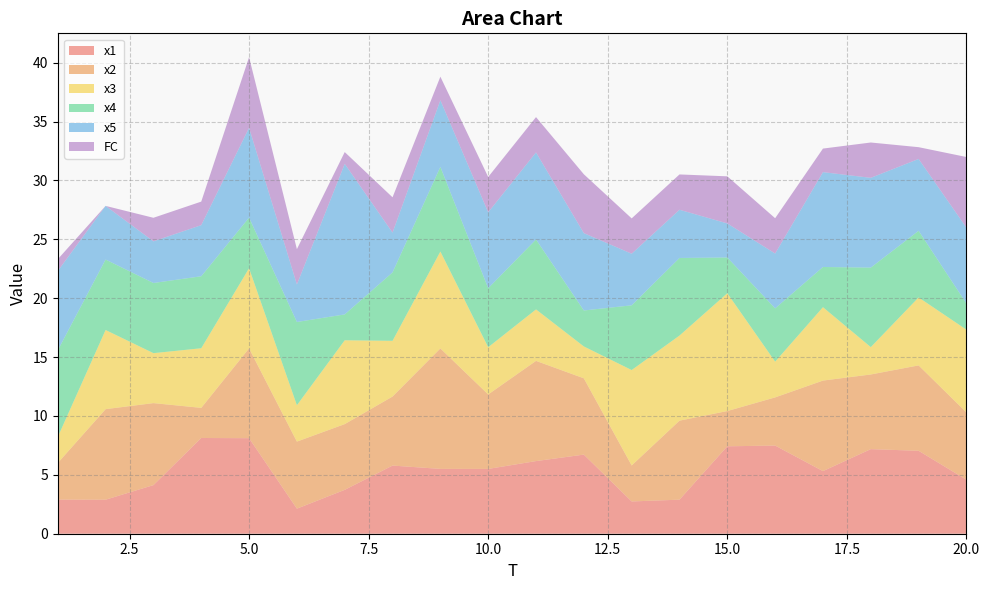

Reading left to right, extract all data points from this chart.

x1: 1=2.9	2=2.9	3=4.1	4=8.1	5=8.1	6=2.1	7=3.7	8=5.8	9=5.5	10=5.5	11=6.2	12=6.7	13=2.7	14=2.9	15=7.4	16=7.5	17=5.3	18=7.2	19=7.0	20=4.6
x2: 1=3.1	2=7.7	3=7.0	4=2.6	5=7.6	6=5.7	7=5.6	8=5.9	9=10.2	10=6.3	11=8.5	12=6.5	13=3.1	14=6.7	15=3.0	16=4.1	17=7.7	18=6.3	19=7.3	20=5.7
x3: 1=2.2	2=6.7	3=4.2	4=5.1	5=6.8	6=3.1	7=7.1	8=4.7	9=8.2	10=4.0	11=4.4	12=2.7	13=8.1	14=7.2	15=10.0	16=3.0	17=6.2	18=2.3	19=5.8	20=7.0
x4: 1=7.4	2=6.0	3=6.0	4=6.1	5=4.3	6=7.1	7=2.2	8=5.8	9=7.2	10=5.0	11=5.9	12=3.1	13=5.5	14=6.6	15=3.0	16=4.5	17=3.4	18=6.8	19=5.7	20=2.2
x5: 1=6.7	2=4.6	3=3.5	4=4.3	5=7.6	6=3.2	7=12.8	8=3.4	9=5.7	10=6.5	11=7.4	12=6.6	13=4.4	14=4.1	15=2.9	16=4.7	17=8.1	18=7.6	19=6.1	20=6.4
FC: 1=1.0	2=0.0	3=2.0	4=2.0	5=6.0	6=3.0	7=1.0	8=3.0	9=2.0	10=3.0	11=3.0	12=5.0	13=3.0	14=3.0	15=4.0	16=3.0	17=2.0	18=3.0	19=1.0	20=6.0